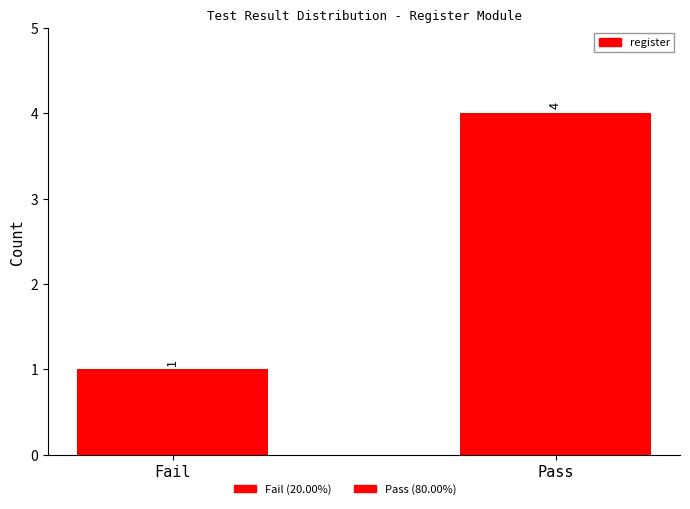

True or false: the data shows 4 at Pass.

True